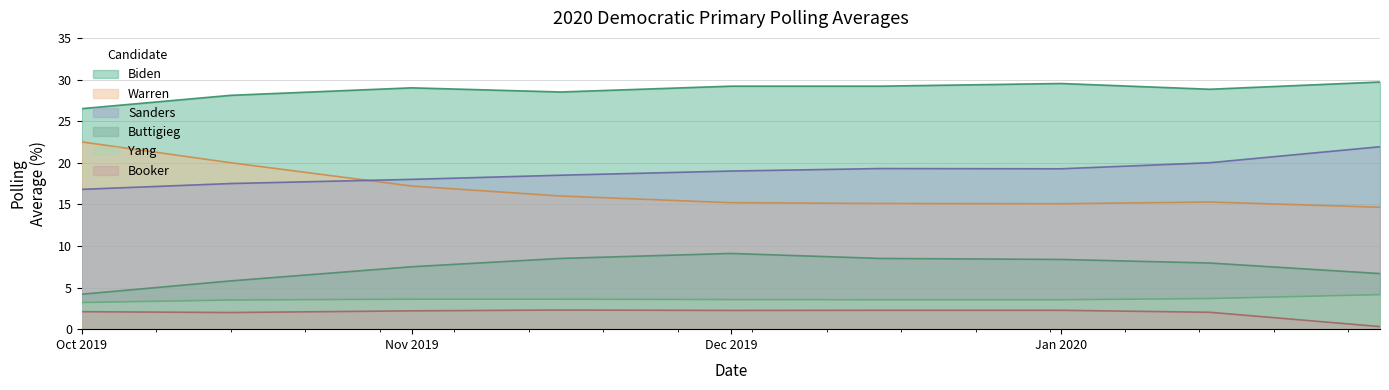

What is the spread (max minus min) of values at Oct 2019?

24.4